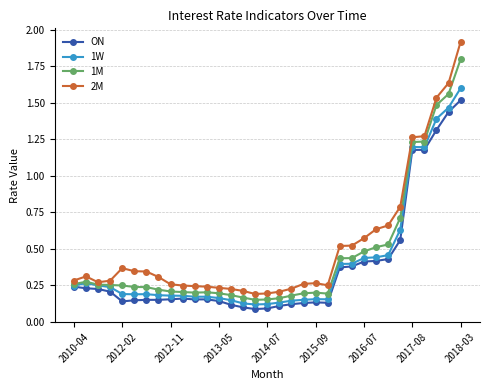

What is the sum of all 2M values?

17.1